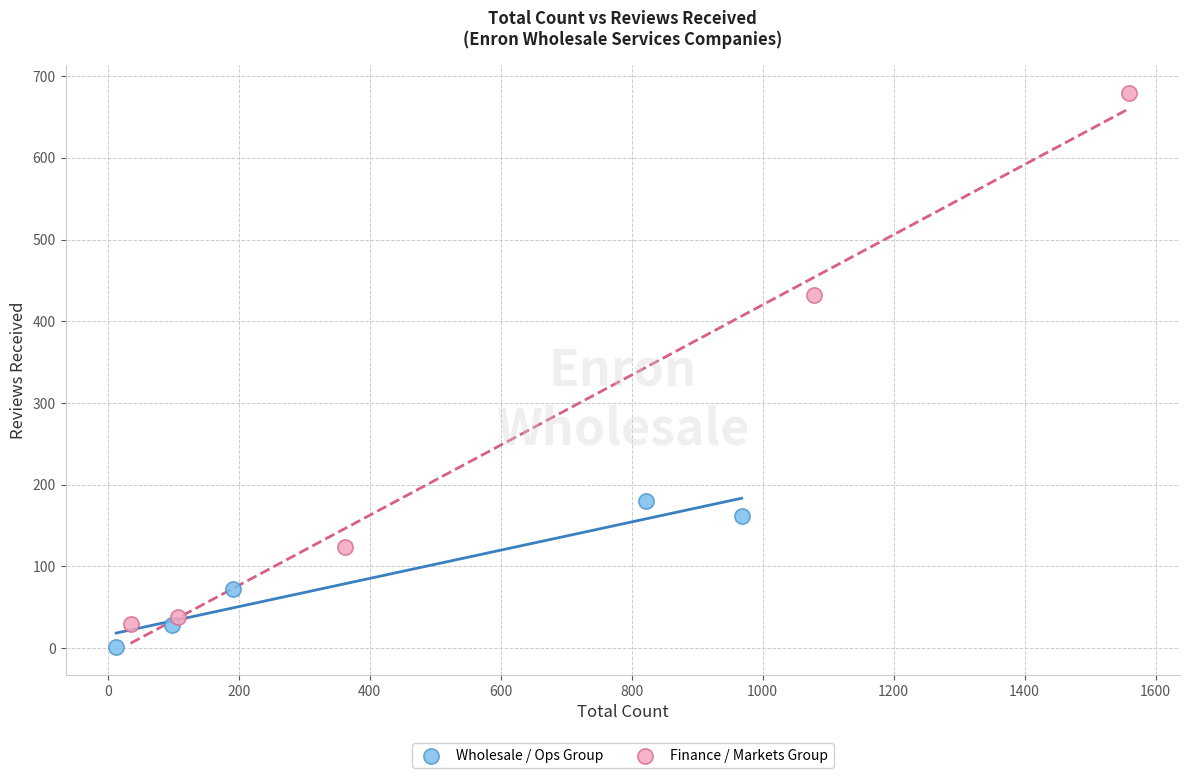

Which series contains the highest Y value?

Finance / Markets Group